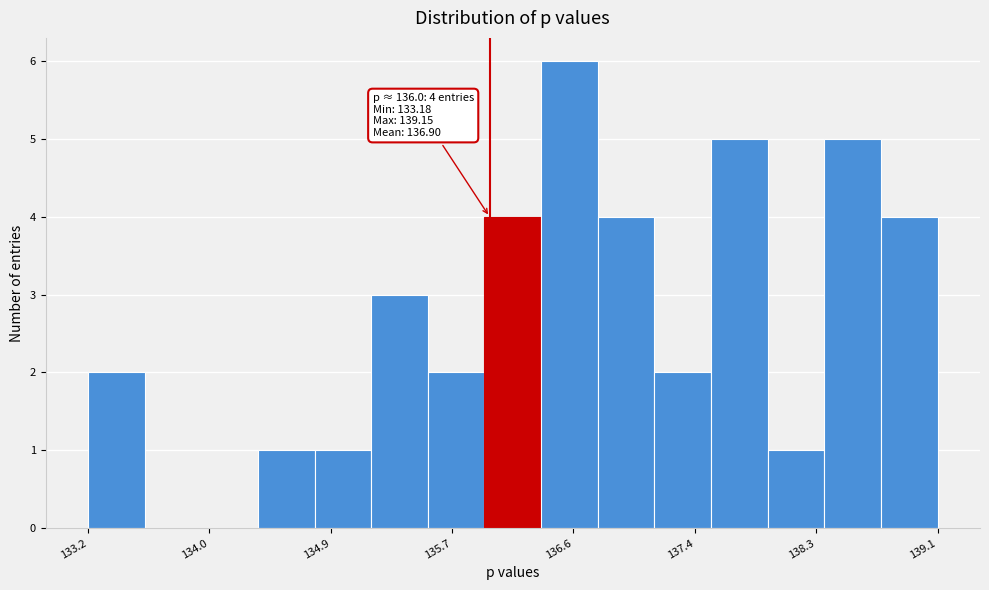

Around what value on the x-axis is the tallest bar? Give the approximate position of its centre, as read against the axis.

136.6